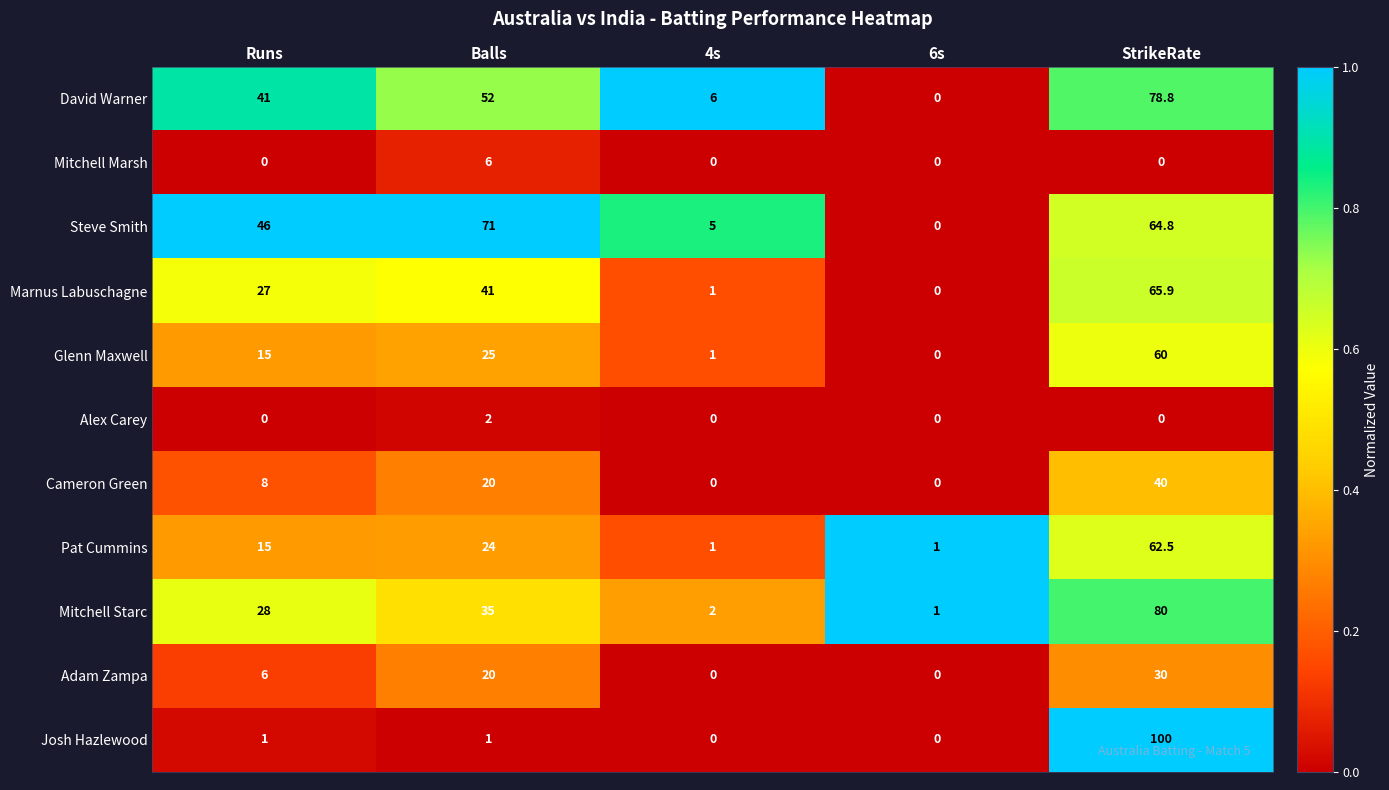

Where is Marnus Labuschagne nearest to the value 32?

Runs